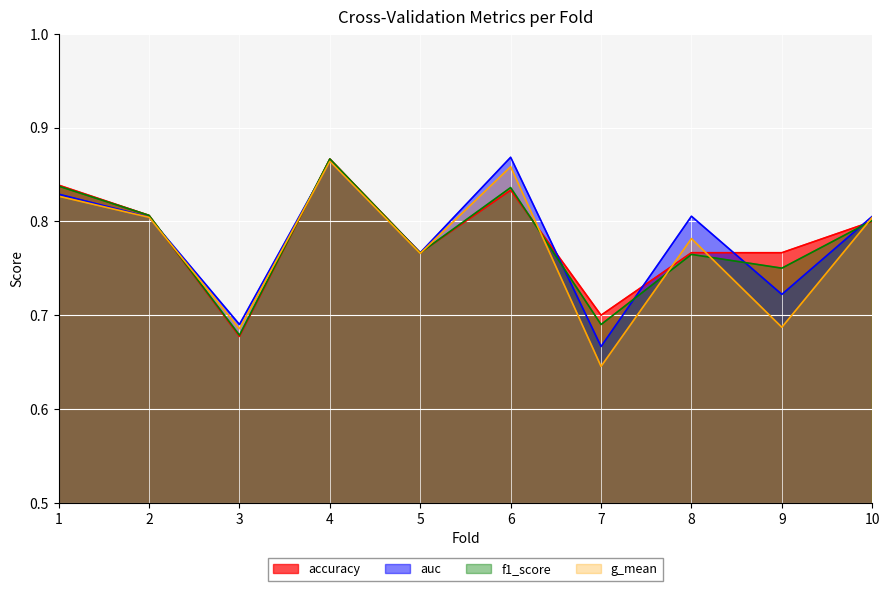

What is the average value of the auc series?

0.8